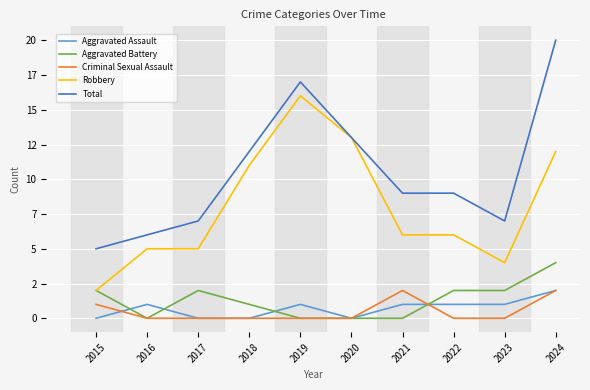

True or false: Aggravated Battery and Robbery intersect in this chart.

False